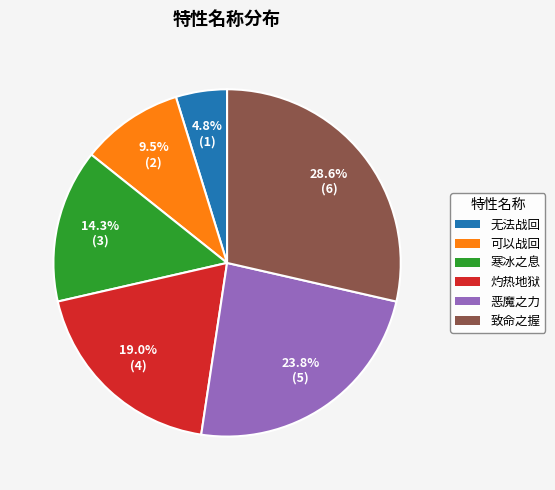

Is 恶魔之力 the majority of the pie?

No